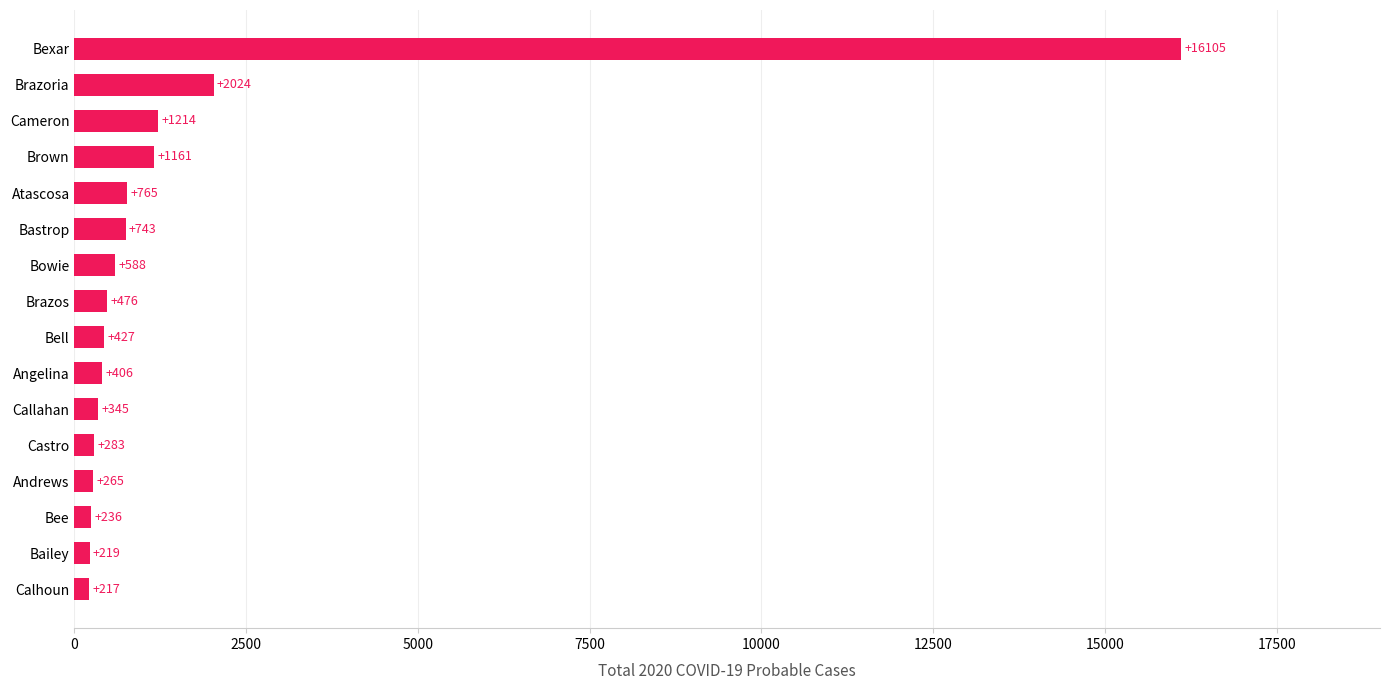

At which category does the chart reach its peak across all series?

Bexar